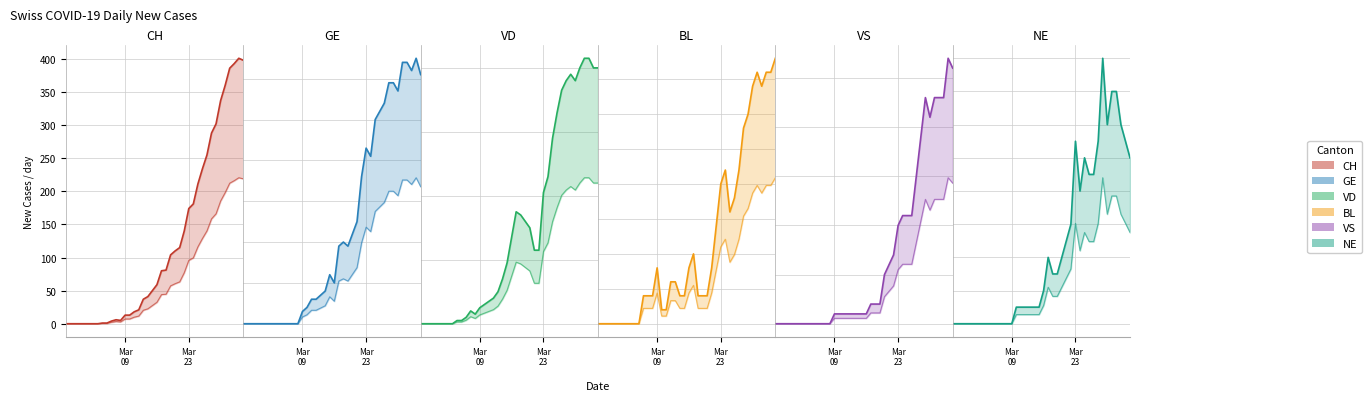

Rank the series by their maximum value, from highest to lowest.

CH, GE, VD, VS, BL, NE